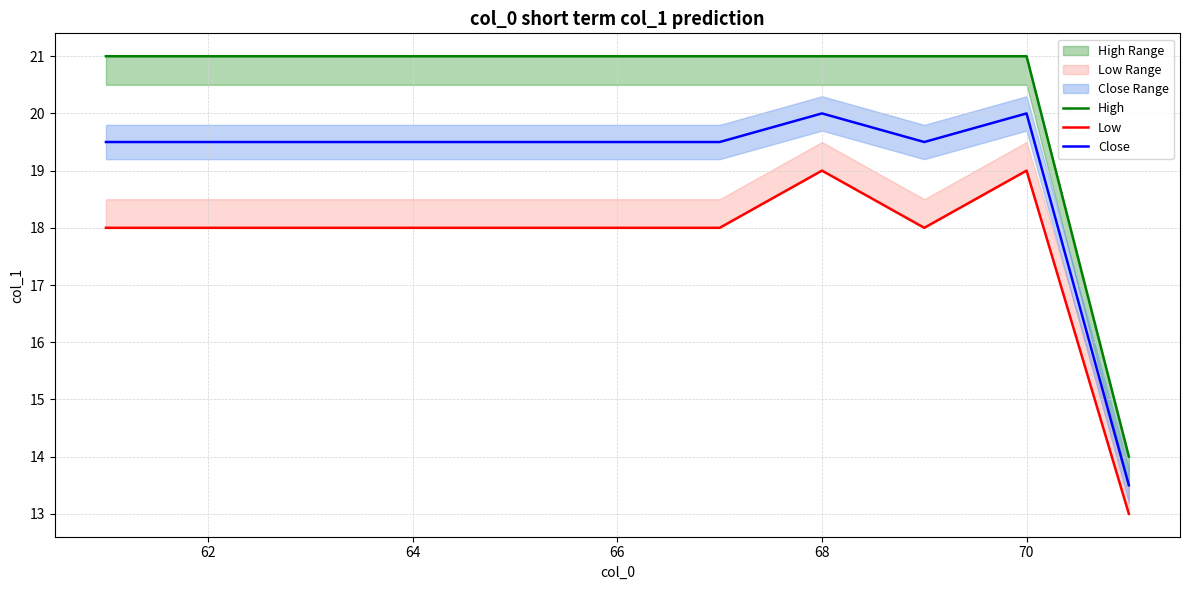

True or false: Close has a value of 19.5 at 64.

True